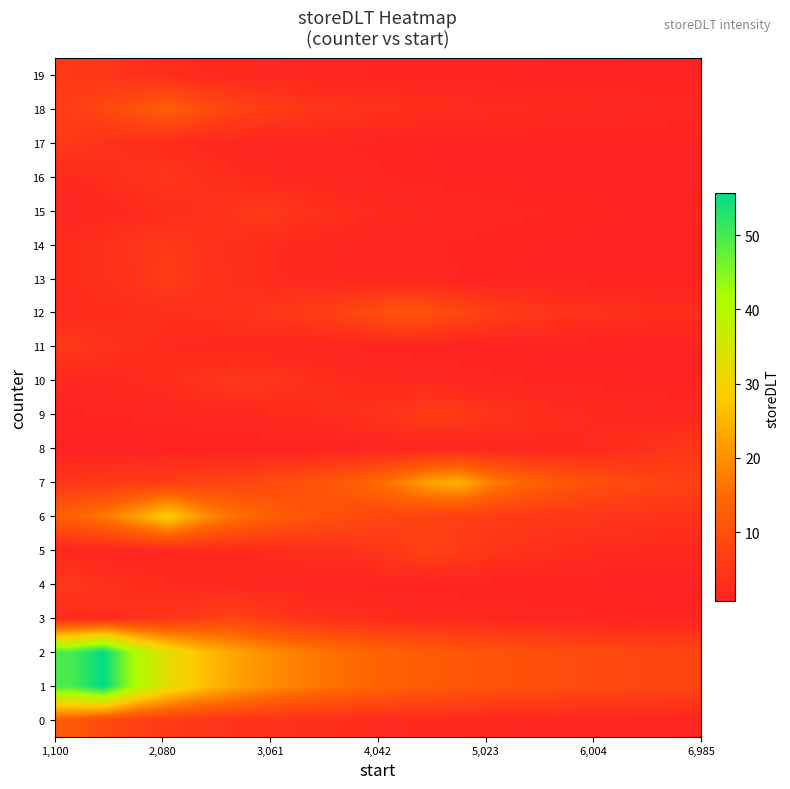

Which series has the widest spread of values?

1